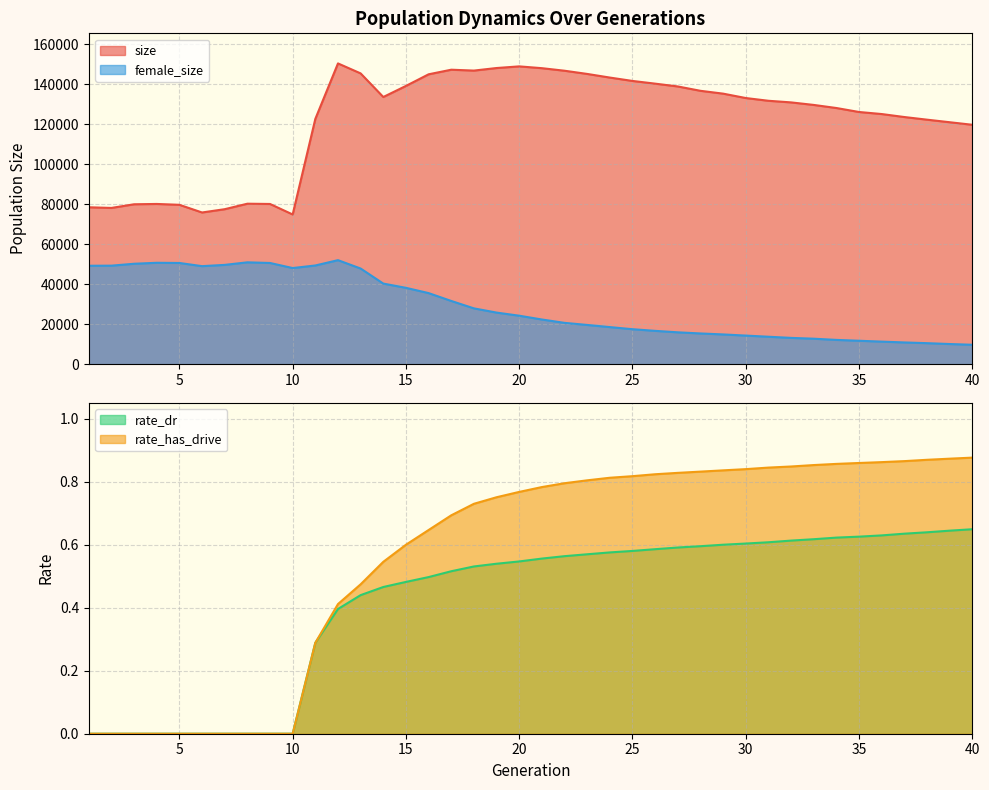

How many lines are shown in the chart?

4